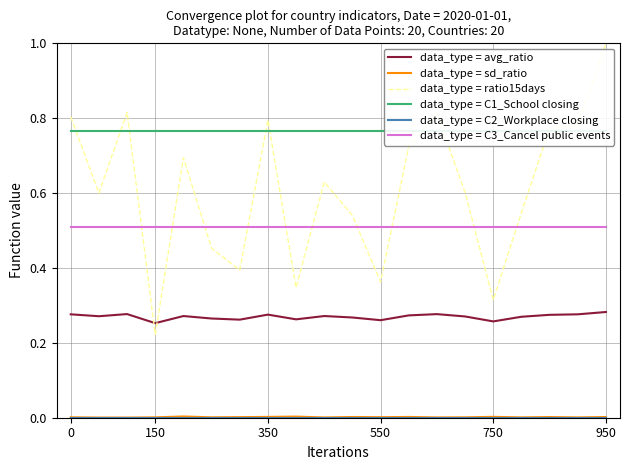

What value does the data_type = C1_School closing series have at 17?

0.8